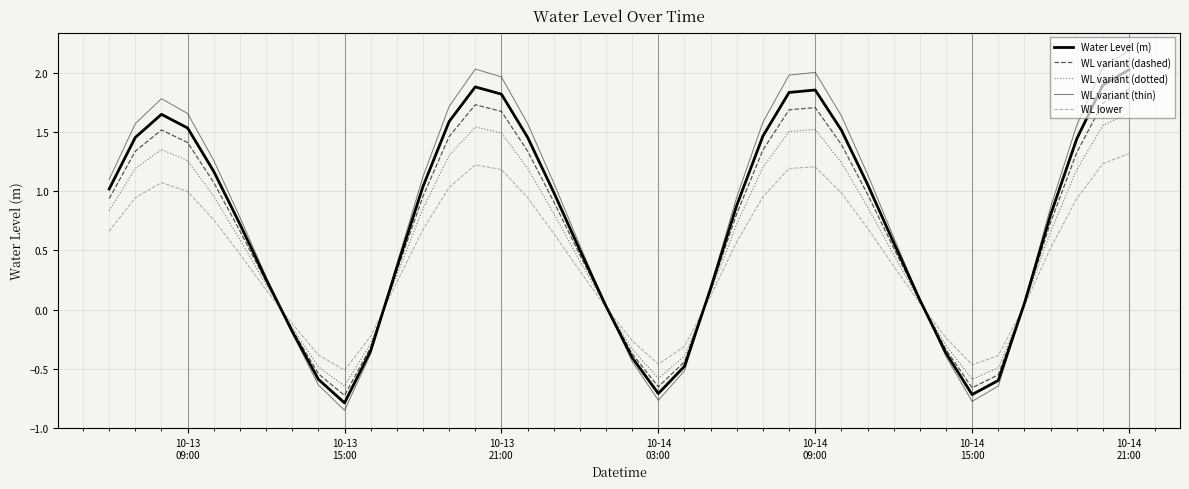

Reading left to right, extract all data points from this chart.

Water Level (m): 1.0	1.5	1.6	1.5	1.2	0.7	0.3	-0.2	-0.6	-0.8	-0.3	0.4	1.0	1.6	1.9	1.8	1.5	1.0	0.5	0.0	-0.4	-0.7	-0.5	0.2	0.9	1.5	1.8	1.9	1.5	1.1	0.6	0.1	-0.4	-0.7	-0.6	0.1	0.8	1.4	1.9	2.0
WL variant (dashed): 0.9	1.3	1.5	1.4	1.1	0.7	0.2	-0.2	-0.5	-0.7	-0.3	0.3	1.0	1.5	1.7	1.7	1.3	0.9	0.5	0.0	-0.4	-0.7	-0.4	0.2	0.8	1.3	1.7	1.7	1.4	1.0	0.5	0.1	-0.3	-0.7	-0.6	0.0	0.7	1.3	1.7	1.9
WL variant (dotted): 0.8	1.2	1.4	1.3	1.0	0.6	0.2	-0.2	-0.5	-0.6	-0.3	0.3	0.9	1.3	1.5	1.5	1.2	0.8	0.4	0.0	-0.3	-0.6	-0.4	0.1	0.7	1.2	1.5	1.5	1.2	0.9	0.5	0.1	-0.3	-0.6	-0.5	0.0	0.7	1.2	1.6	1.7
WL variant (thin): 1.1	1.6	1.8	1.7	1.3	0.8	0.3	-0.2	-0.6	-0.9	-0.4	0.4	1.1	1.7	2.0	2.0	1.6	1.1	0.5	0.0	-0.4	-0.8	-0.5	0.2	1.0	1.6	2.0	2.0	1.6	1.1	0.6	0.1	-0.4	-0.8	-0.6	0.1	0.9	1.6	2.0	2.2
WL lower: 0.7	0.9	1.1	1.0	0.8	0.5	0.2	-0.1	-0.4	-0.5	-0.2	0.2	0.7	1.0	1.2	1.2	0.9	0.6	0.3	0.0	-0.3	-0.5	-0.3	0.1	0.6	1.0	1.2	1.2	1.0	0.7	0.4	0.1	-0.2	-0.5	-0.4	0.0	0.5	0.9	1.2	1.3